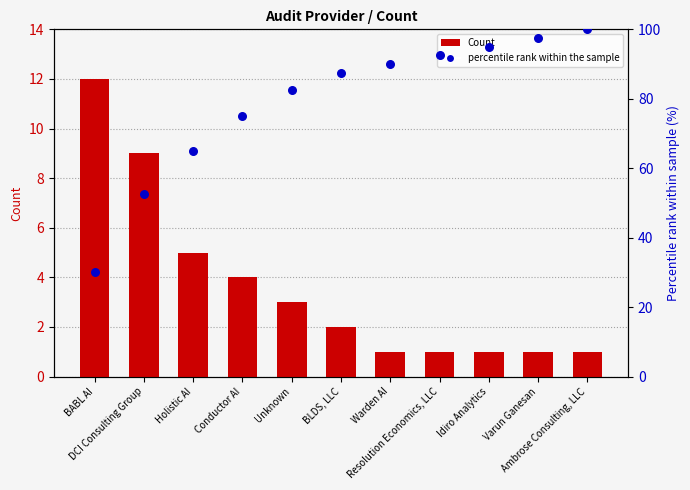

Which series reaches the maximum Y coordinate?

percentile rank within the sample